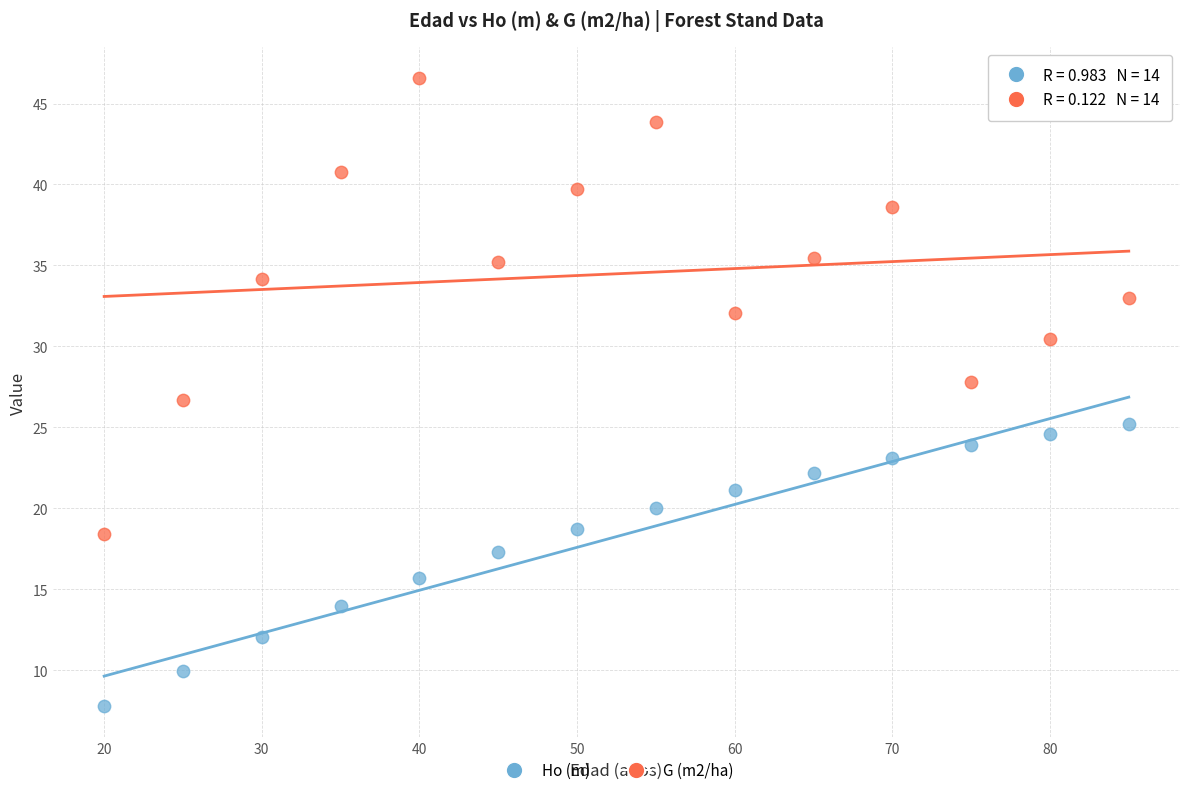

What are all the series names shown in the legend?

Ho (m), G (m2/ha)